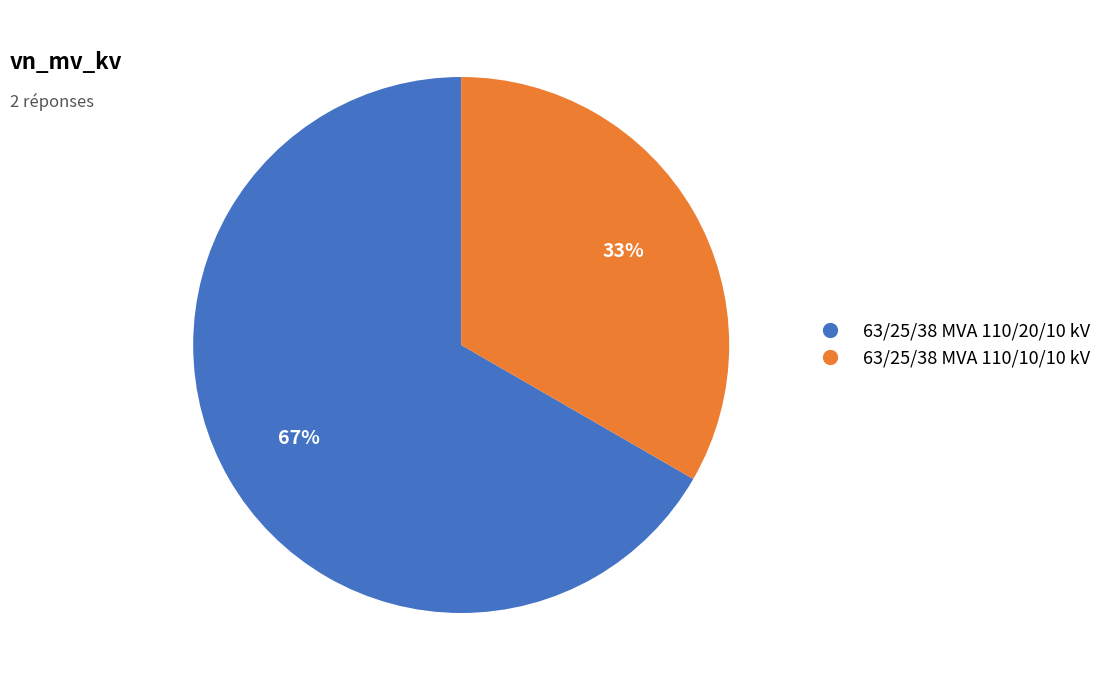

To the nearest percent, what is the combined percentage of 63/25/38 MVA 110/20/10 kV and 63/25/38 MVA 110/10/10 kV?

100%